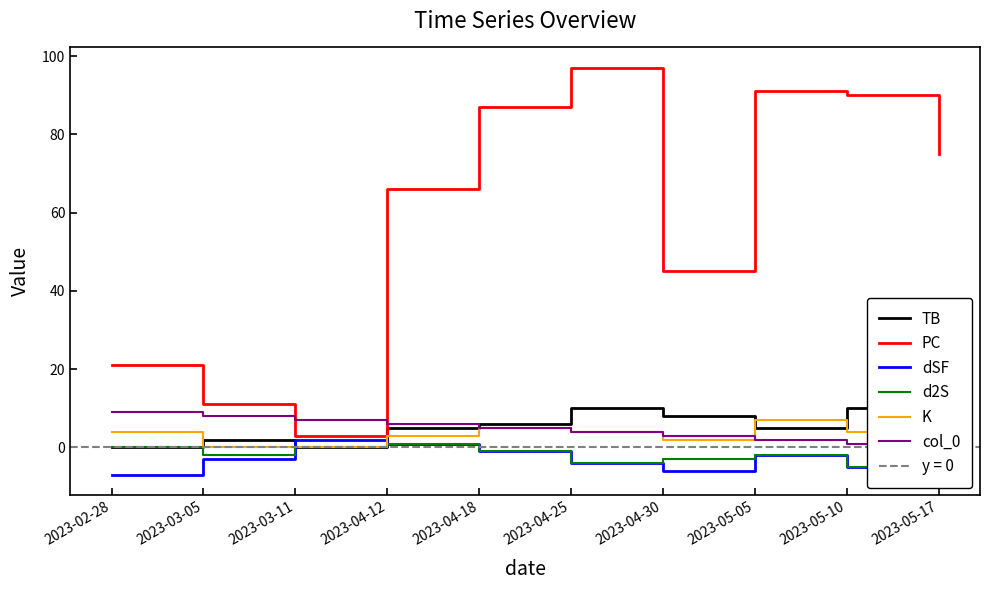

How many values in the TB series are below 6?

5